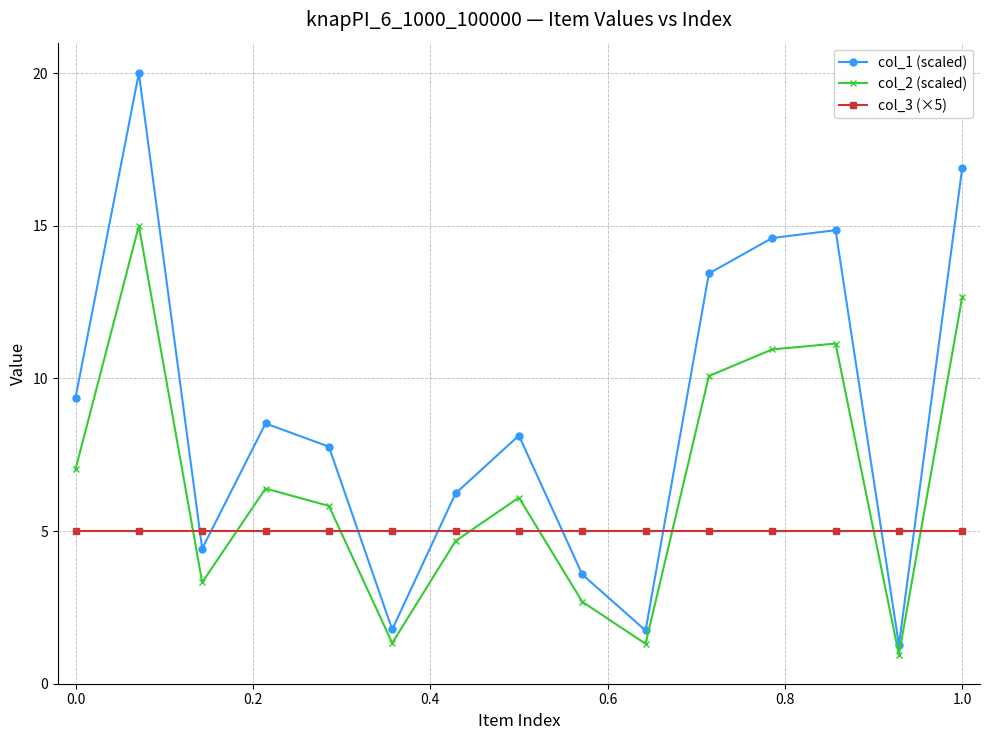

What is the maximum value for col_1 (scaled)?

20.0